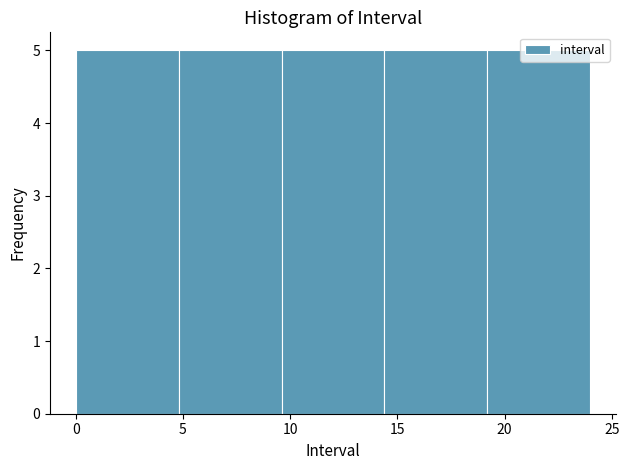

Reading left to right, transcribe this chart: for each bar, give the range it covers on the x-axis and its height. Neither the bar edges nor the heights are printed on the chart, so give them approximately, as read against the axes.

0.0 to 4.8: 5
4.8 to 9.6: 5
9.6 to 14.4: 5
14.4 to 19.2: 5
19.2 to 24.0: 5